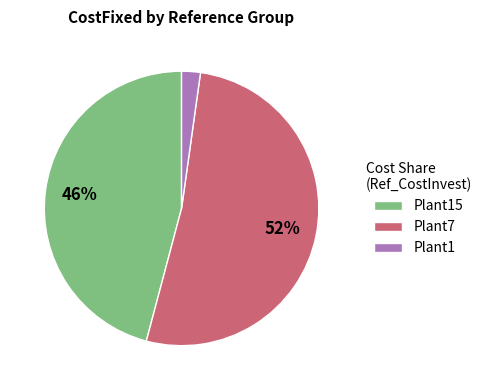

Is it true that Plant15 is 52% of the pie?

False